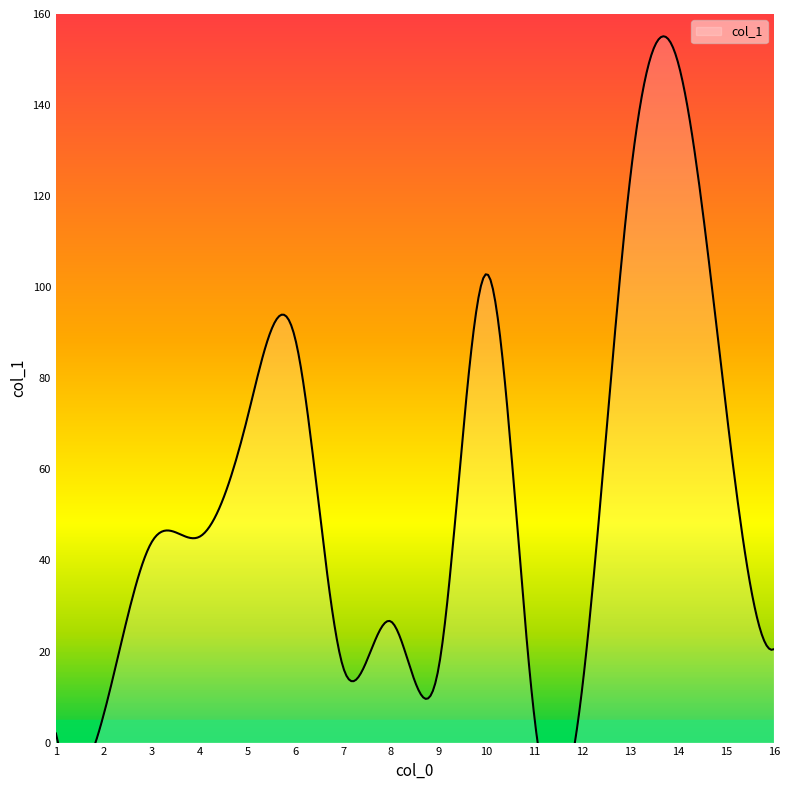

True or false: there are more than 2 points higher than both neighbors.

True